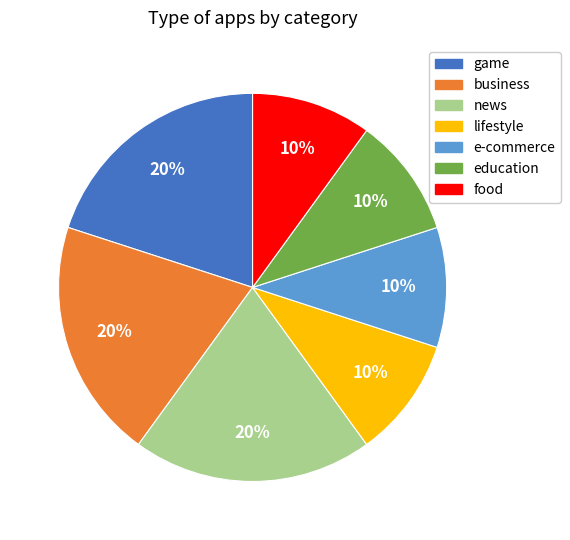

What percentage is the business slice, to the nearest percent?

20%